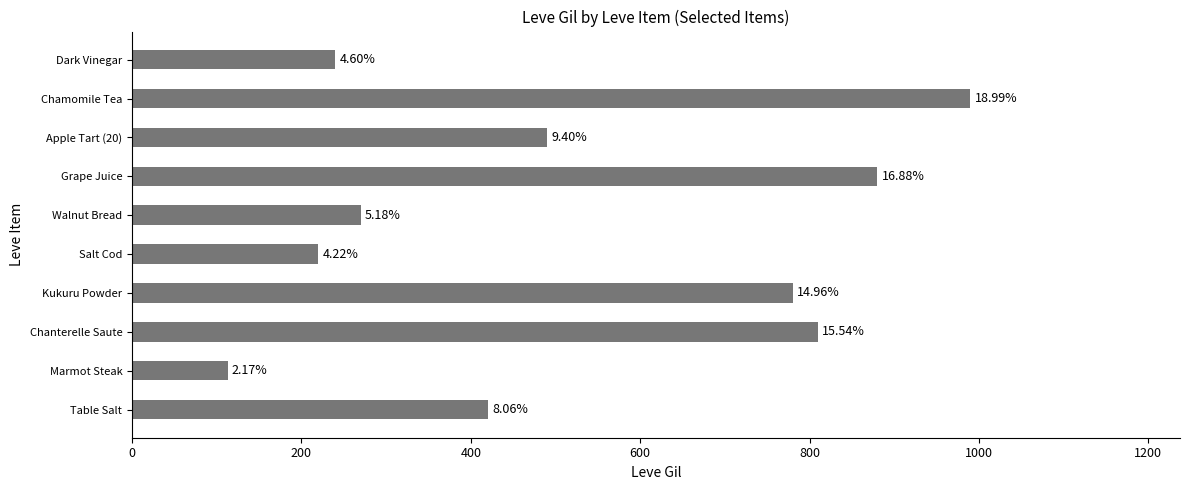

How many bars are there in total?

10